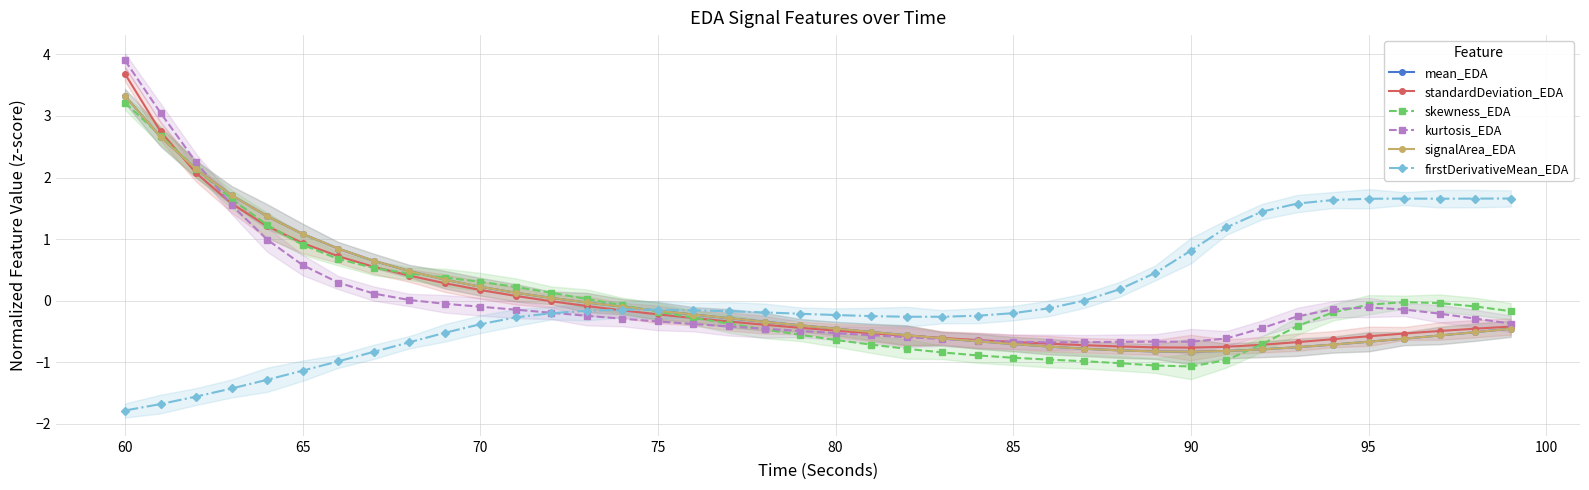

What is the value of the standardDeviation_EDA point at the 4th from the left?

1.6